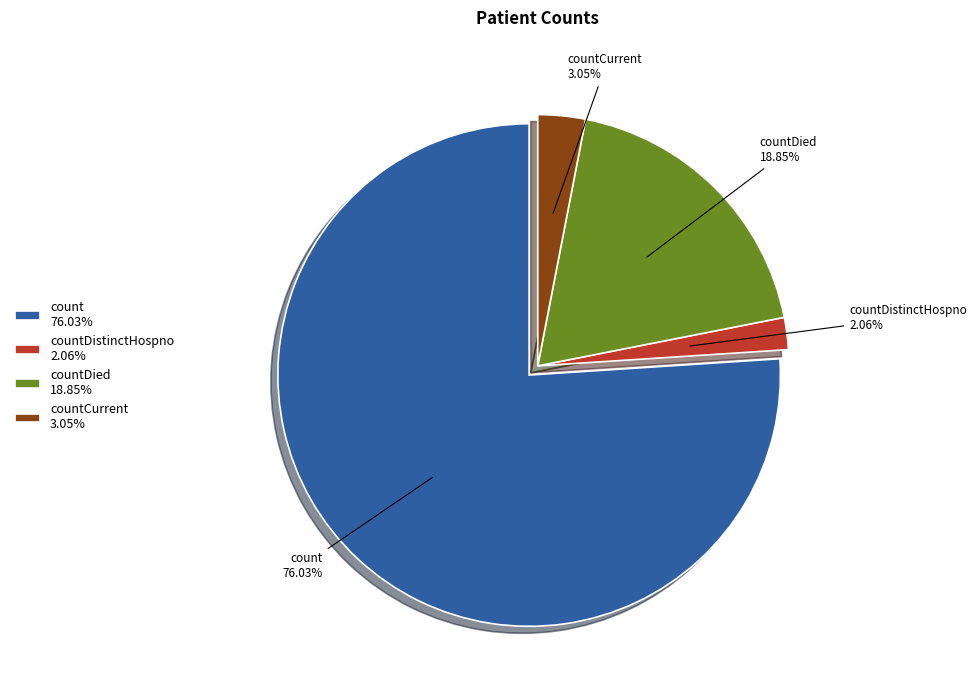

Is count the majority of the pie?

Yes